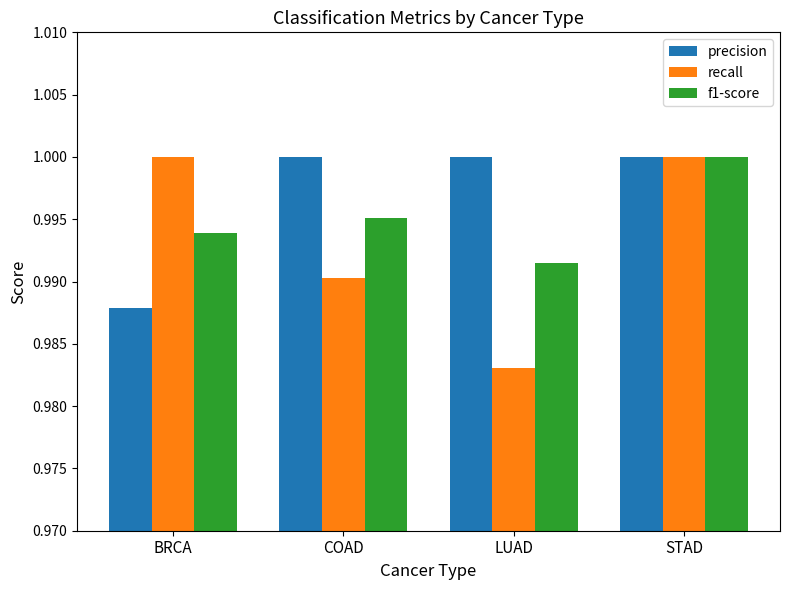

What is the sum of the precision values at LUAD and STAD?

2.0